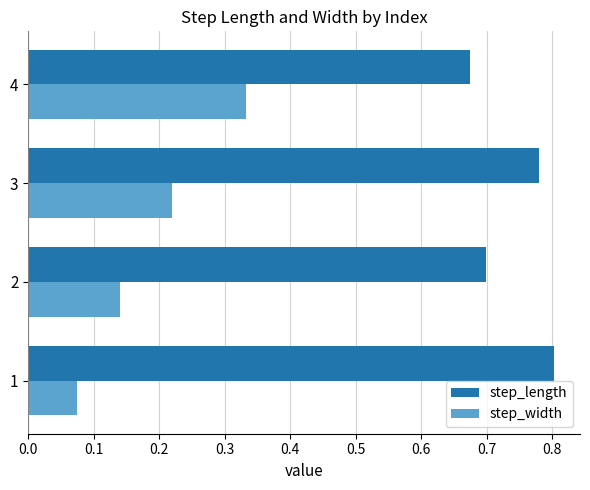

How many categories are shown in the chart?

4